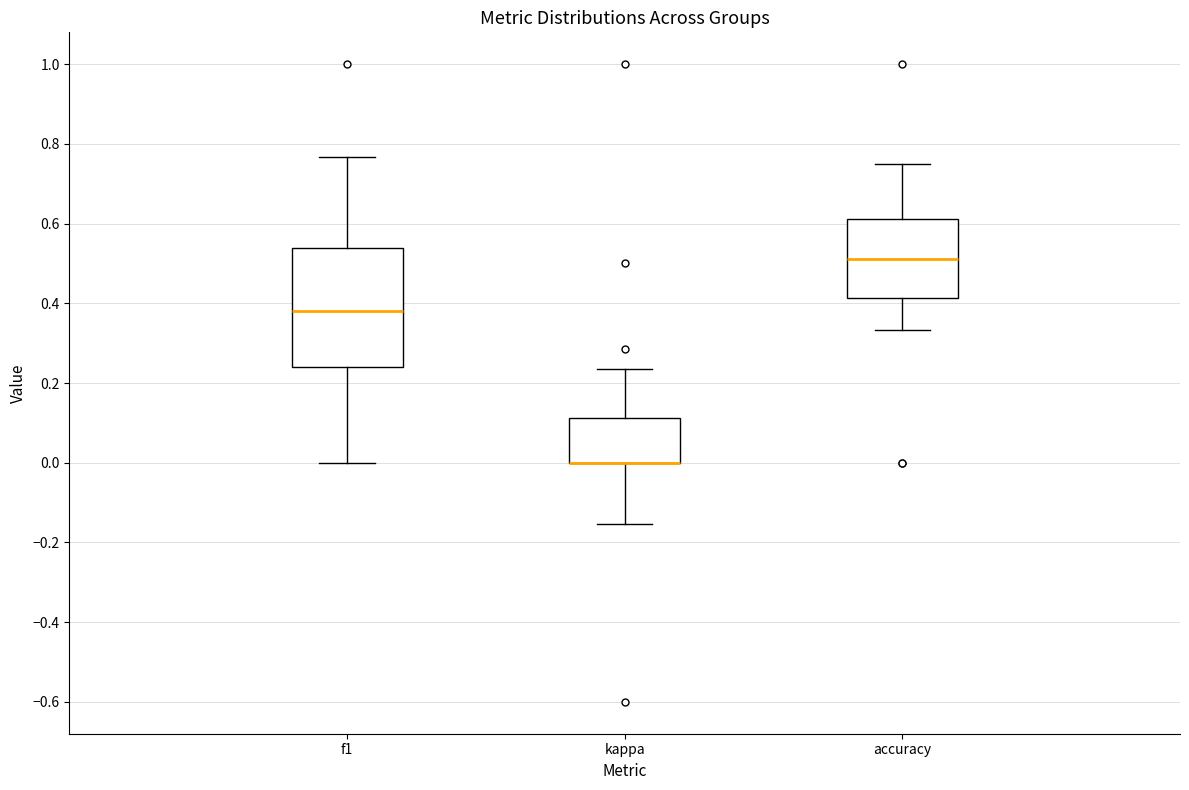

Where is the lower edge of the box for accuracy on the y-axis? The values are not printed on the chart, so give them approximately, as read against the axis.

0.42